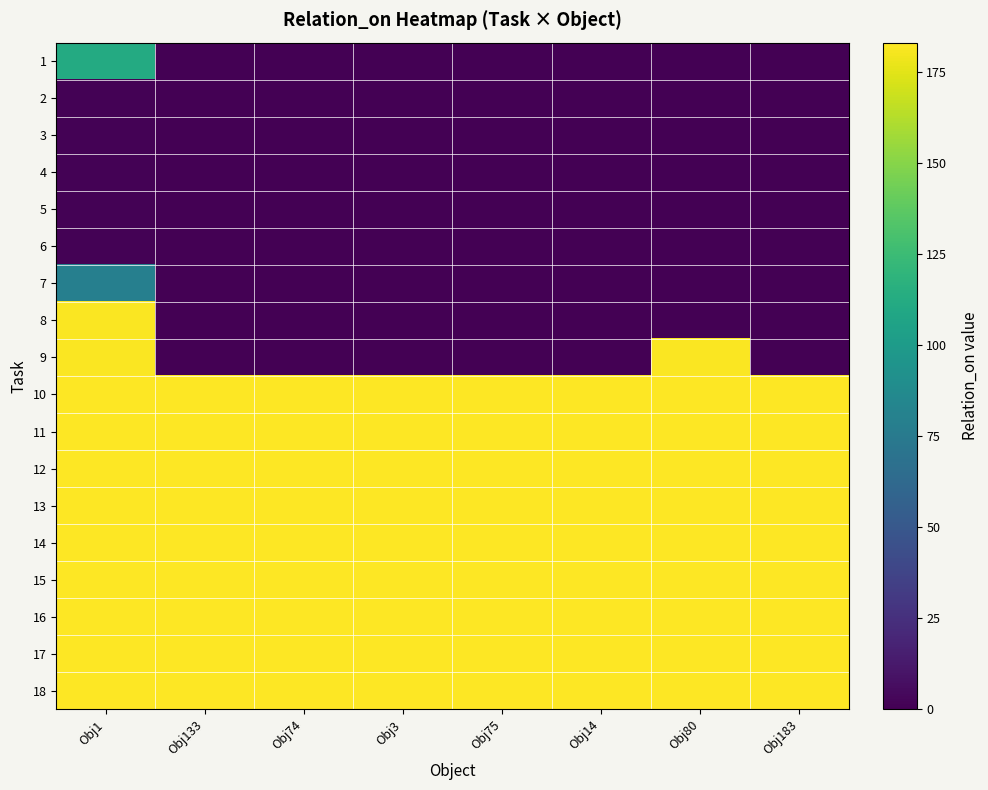

Which series changed the most between Obj133 and Obj74?

1